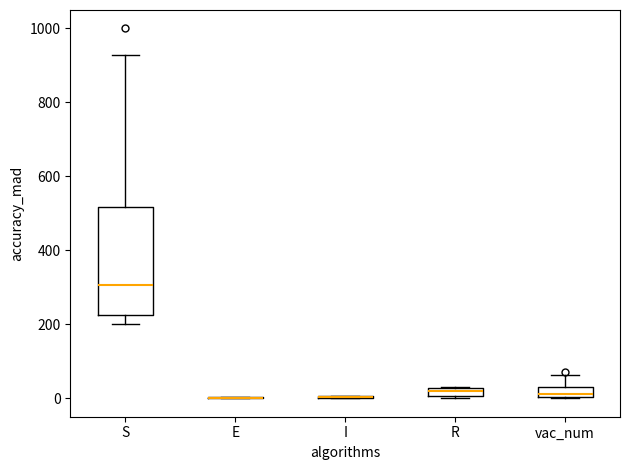

Where is the lower edge of the box for R on the y-axis? The values are not printed on the chart, so give them approximately, as read against the axis.

0